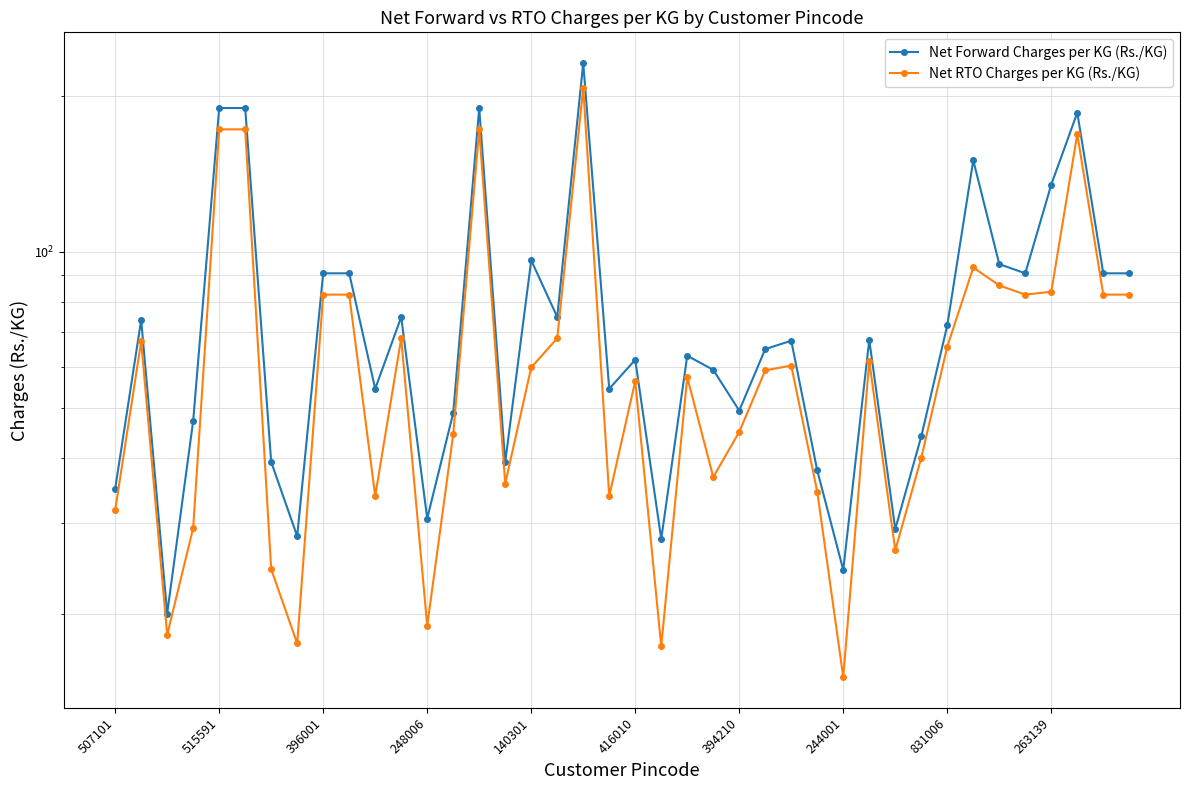

Reading left to right, extract all data points from this chart.

Net Forward Charges per KG (Rs./KG): 34.9	73.8	20.0	47.1	189.2	189.2	39.3	28.2	90.8	90.8	54.4	74.8	30.6	48.8	189.2	39.2	96.2	74.8	231.0	54.4	61.9	27.9	63.0	59.1	49.4	64.9	67.3	37.8	24.3	67.6	29.2	44.0	72.1	150.0	94.6	90.8	134.7	185.3	90.8	90.8
Net RTO Charges per KG (Rs./KG): 31.7	67.2	18.2	29.3	172.1	172.1	24.4	17.6	82.6	82.6	33.8	68.0	19.0	44.4	172.1	35.7	59.8	68.0	206.9	33.8	56.3	17.3	57.3	36.7	44.9	59.0	60.3	34.4	15.1	61.5	26.5	40.0	65.6	93.2	86.0	82.6	83.7	168.6	82.6	82.6